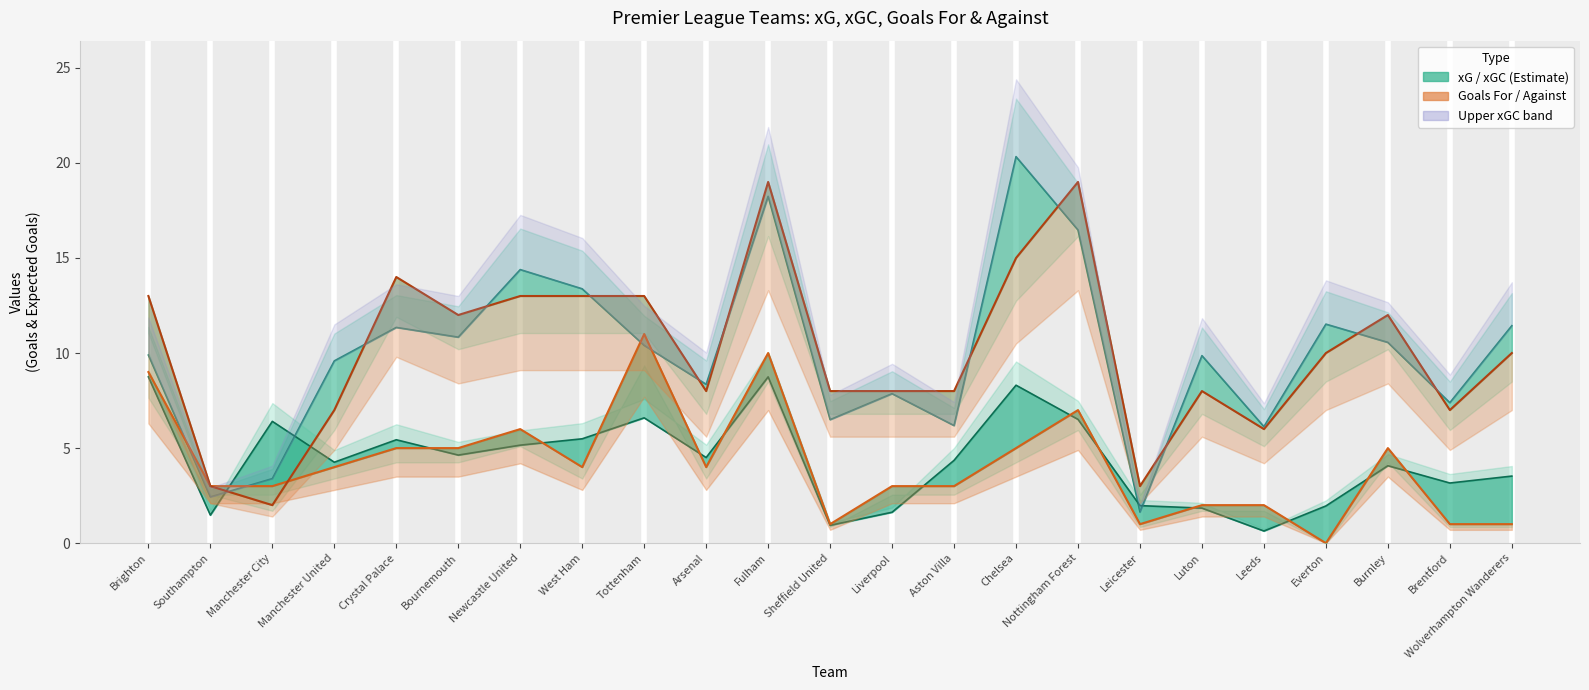

Reading left to right, what are all the values shown in this chart?

xGC: Brighton=9.9	Southampton=2.4	Manchester City=3.4	Manchester United=9.6	Crystal Palace=11.3	Bournemouth=10.8	Newcastle United=14.4	West Ham=13.4	Tottenham=10.4	Arsenal=8.4	Fulham=18.2	Sheffield United=6.5	Liverpool=7.9	Aston Villa=6.2	Chelsea=20.3	Nottingham Forest=16.5	Leicester=1.6	Luton=9.9	Leeds=6.1	Everton=11.5	Burnley=10.6	Brentford=7.4	Wolverhampton Wanderers=11.4
xG: Brighton=8.7	Southampton=1.5	Manchester City=6.4	Manchester United=4.3	Crystal Palace=5.4	Bournemouth=4.6	Newcastle United=5.2	West Ham=5.5	Tottenham=6.6	Arsenal=4.5	Fulham=8.7	Sheffield United=0.9	Liverpool=1.6	Aston Villa=4.4	Chelsea=8.3	Nottingham Forest=6.5	Leicester=2.0	Luton=1.8	Leeds=0.6	Everton=2.0	Burnley=4.1	Brentford=3.2	Wolverhampton Wanderers=3.5
Goals For: Brighton=9.0	Southampton=3.0	Manchester City=3.0	Manchester United=4.0	Crystal Palace=5.0	Bournemouth=5.0	Newcastle United=6.0	West Ham=4.0	Tottenham=11.0	Arsenal=4.0	Fulham=10.0	Sheffield United=1.0	Liverpool=3.0	Aston Villa=3.0	Chelsea=5.0	Nottingham Forest=7.0	Leicester=1.0	Luton=2.0	Leeds=2.0	Everton=0.0	Burnley=5.0	Brentford=1.0	Wolverhampton Wanderers=1.0
Goals Against: Brighton=13.0	Southampton=3.0	Manchester City=2.0	Manchester United=7.0	Crystal Palace=14.0	Bournemouth=12.0	Newcastle United=13.0	West Ham=13.0	Tottenham=13.0	Arsenal=8.0	Fulham=19.0	Sheffield United=8.0	Liverpool=8.0	Aston Villa=8.0	Chelsea=15.0	Nottingham Forest=19.0	Leicester=3.0	Luton=8.0	Leeds=6.0	Everton=10.0	Burnley=12.0	Brentford=7.0	Wolverhampton Wanderers=10.0